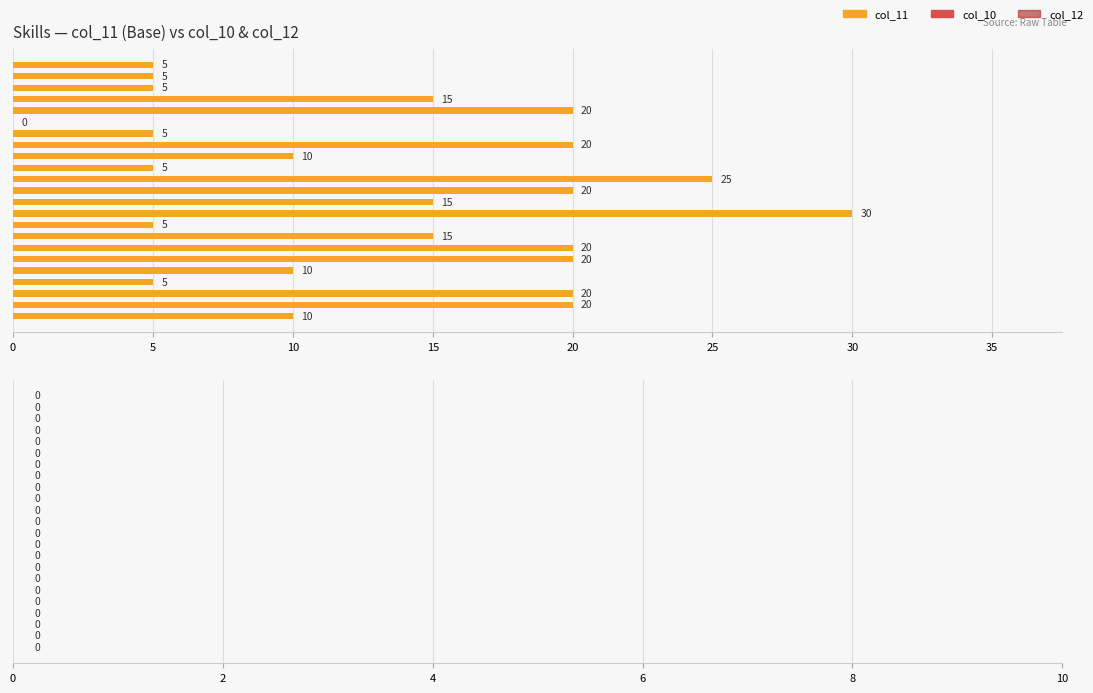

Between 机械维修 and 乔装, which is larger?

机械维修